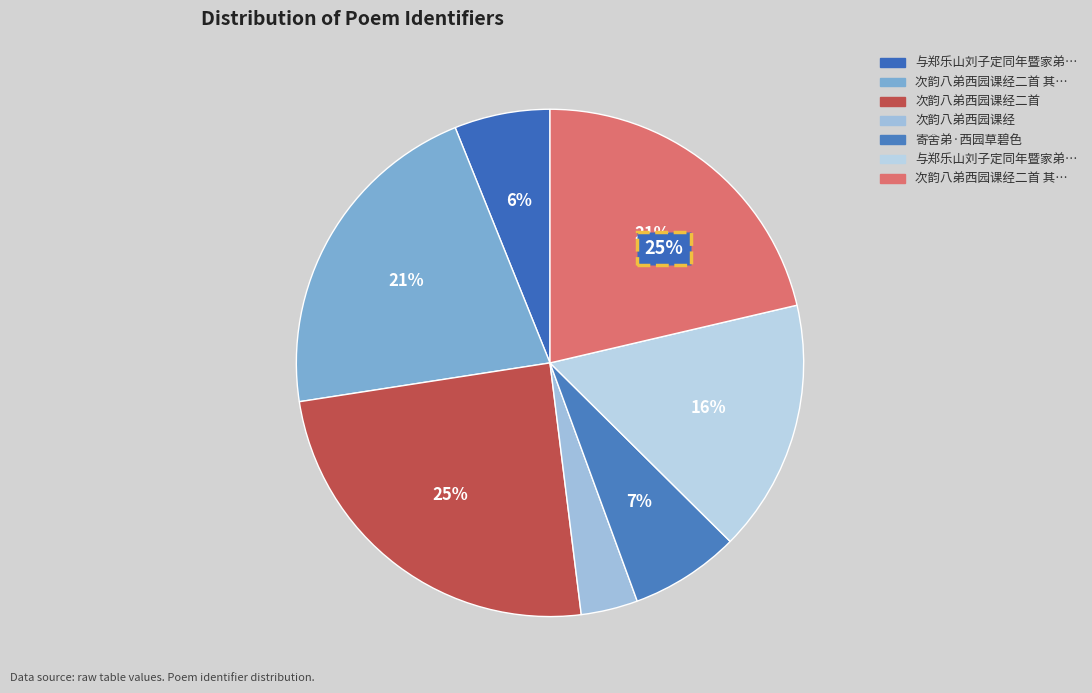

What is the ratio of the value at 寄舍弟·西园草碧色 to the value at 次韵八弟西园课经?

1.9